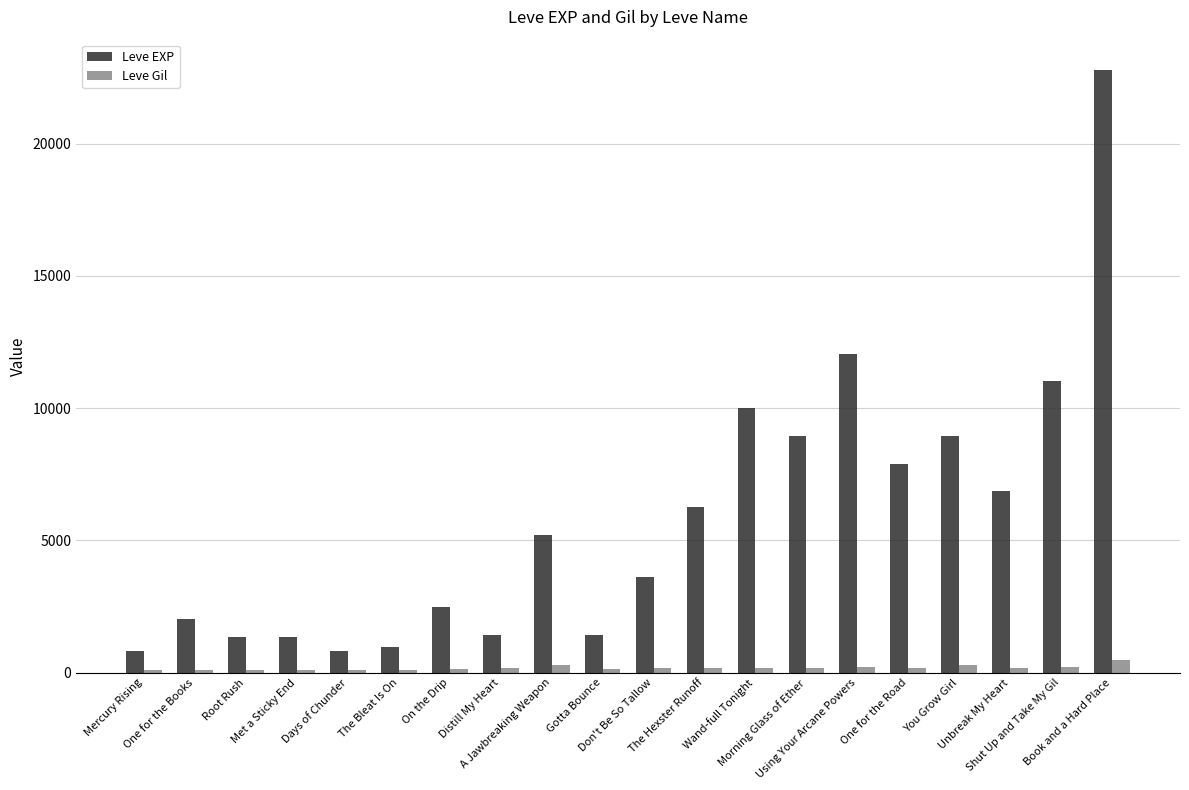

How many values in the Leve EXP series are below 5220?

10